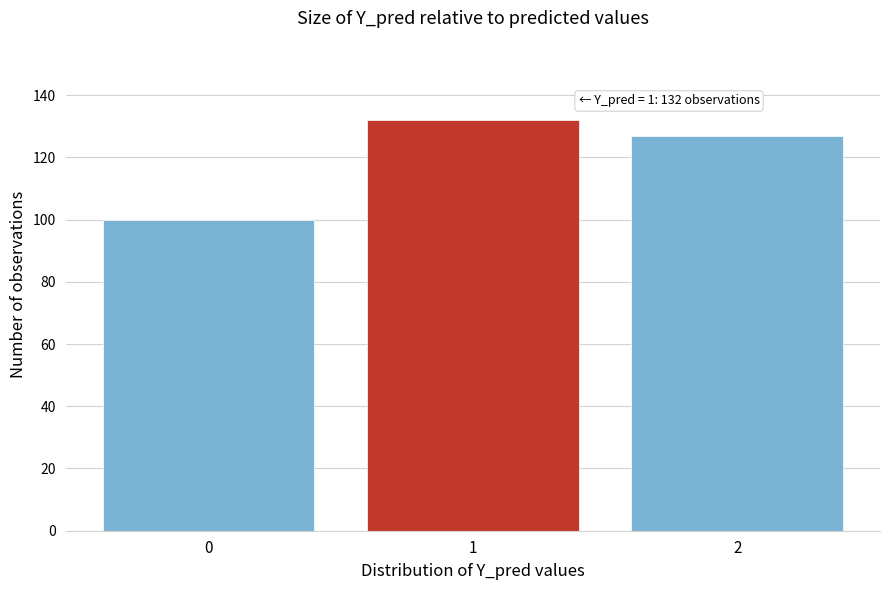

Reading right to left, extract all data points from this chart.

127	132	100